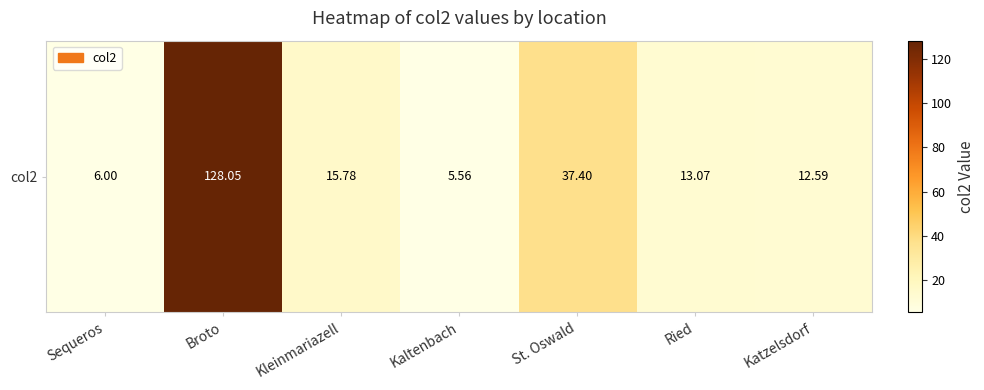

Between Katzelsdorf and Ried, which is larger?

Ried